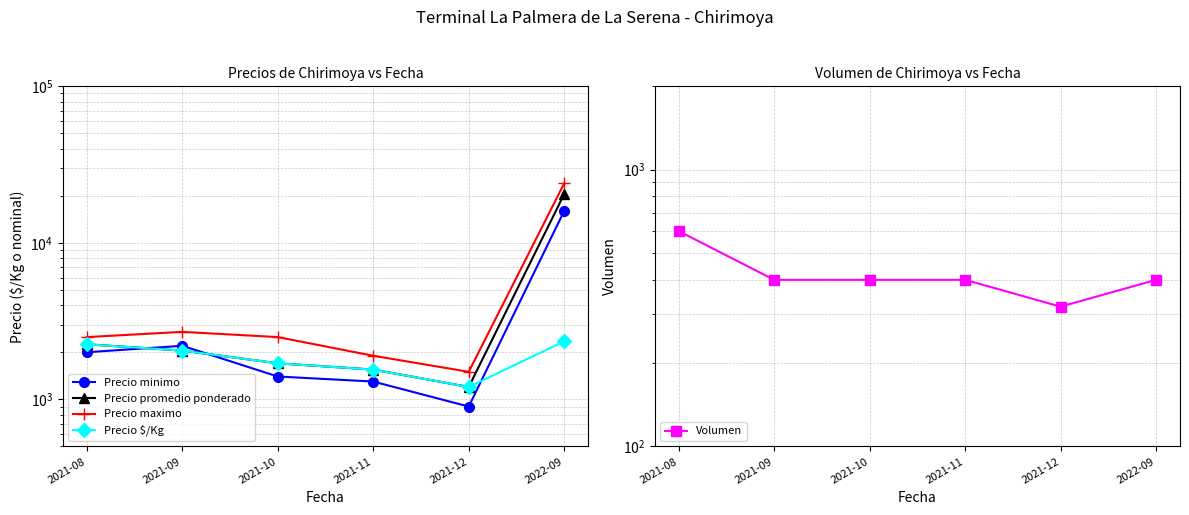

Which series changed the most between 2021-08 and 2021-11?

Precio minimo